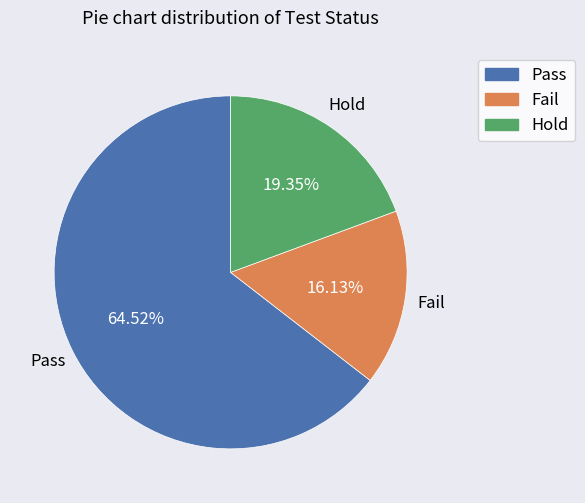

Which has a higher value, Fail or Pass?

Pass